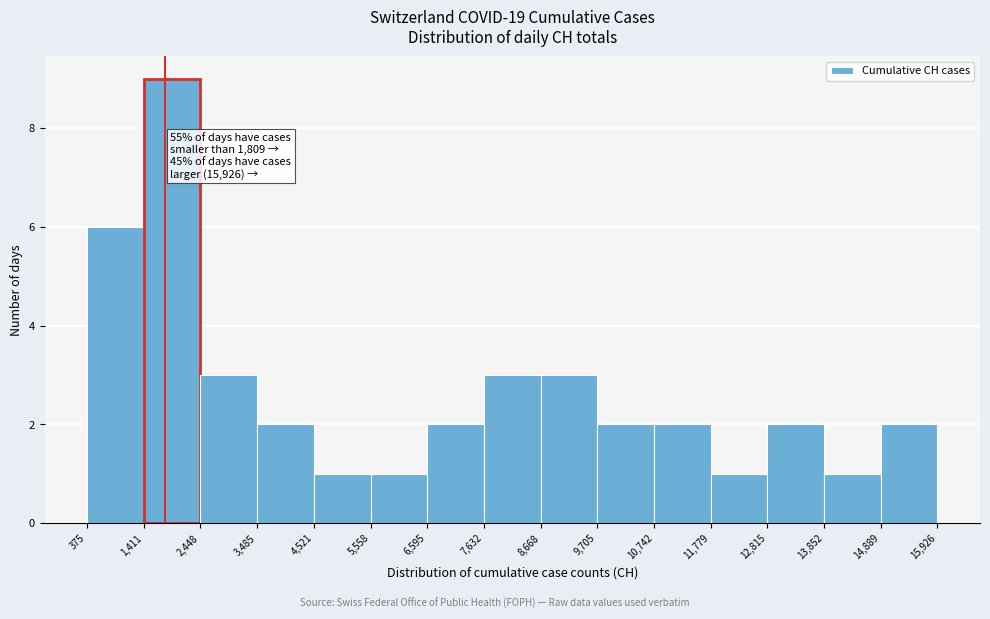

Which range on the x-axis has the tallest bar?

1,411 to 2,448